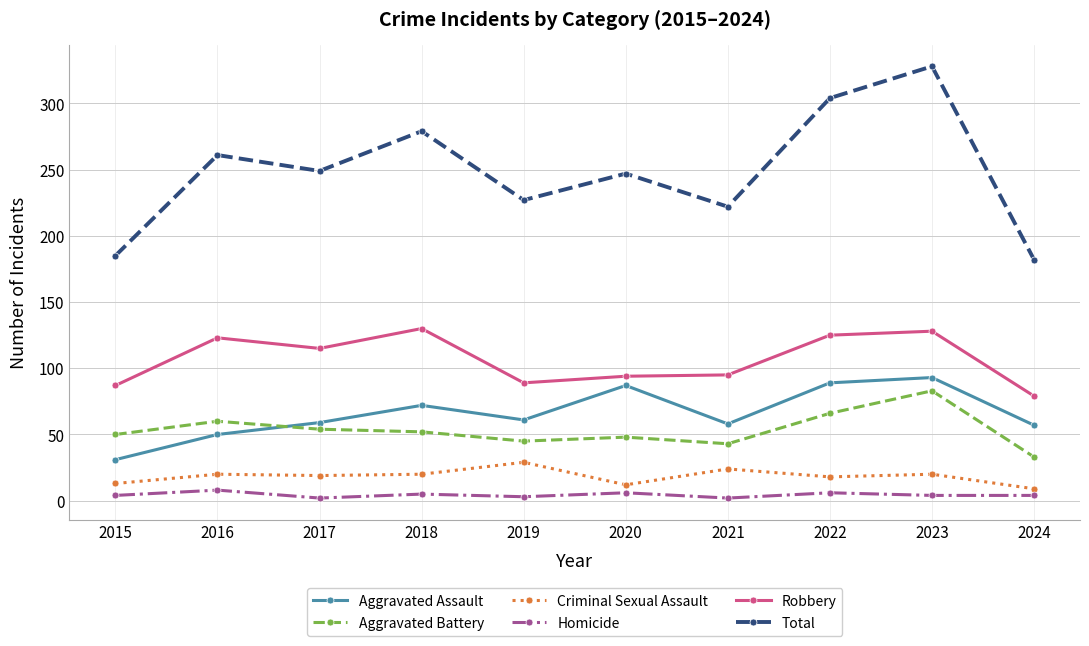

True or false: Aggravated Battery has a value of 45 at 2024.

False